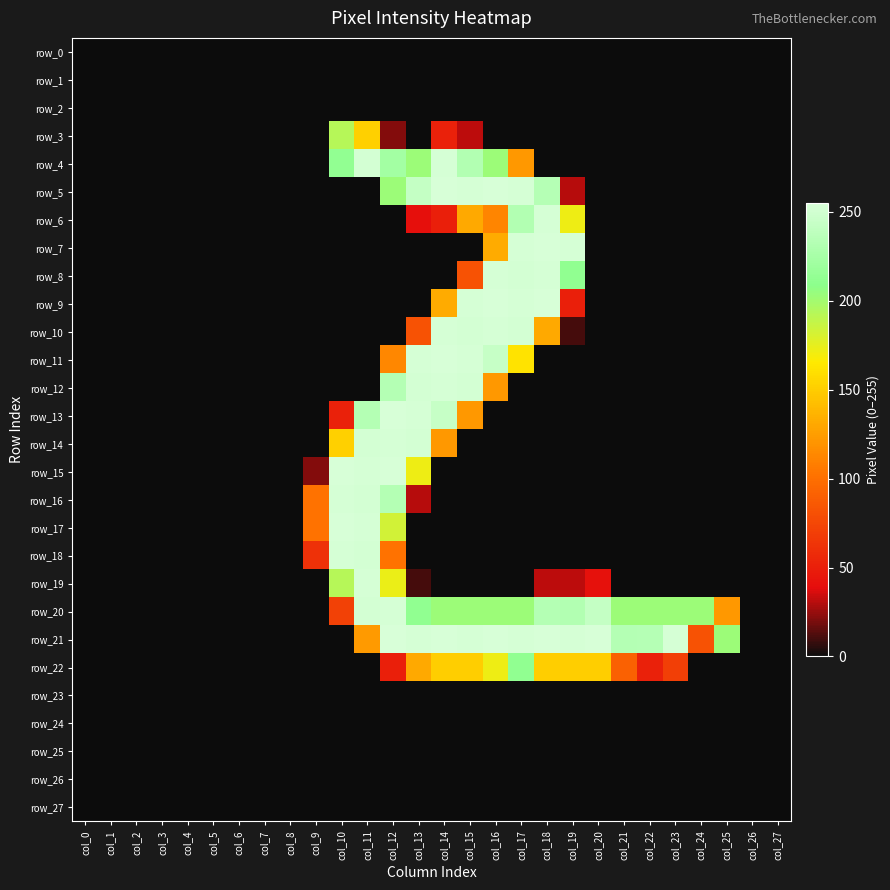

How many categories are shown in the chart?

28